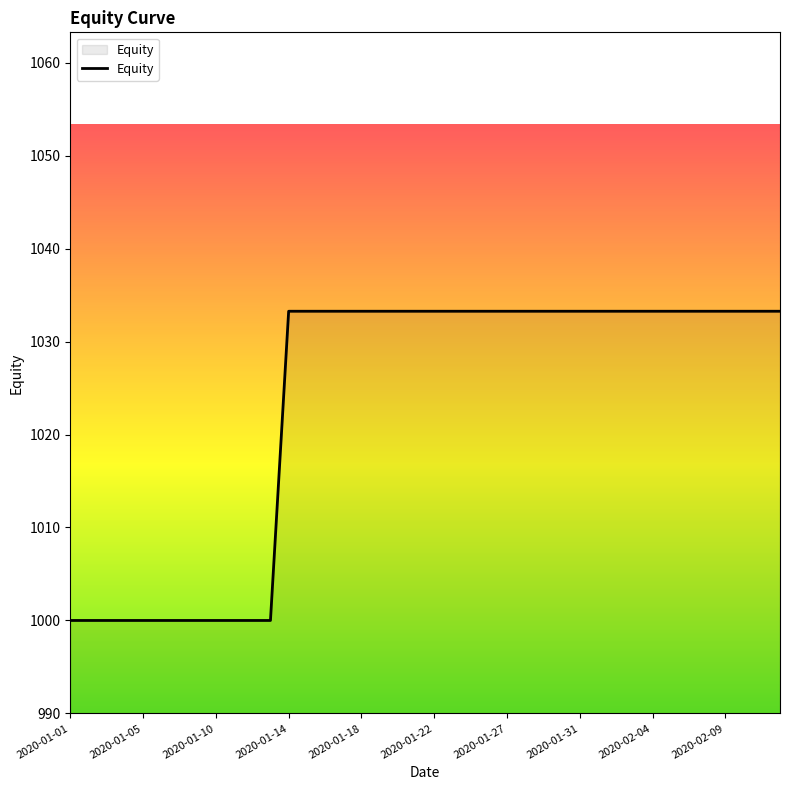

What is the difference between the maximum and minimum values?

33.3